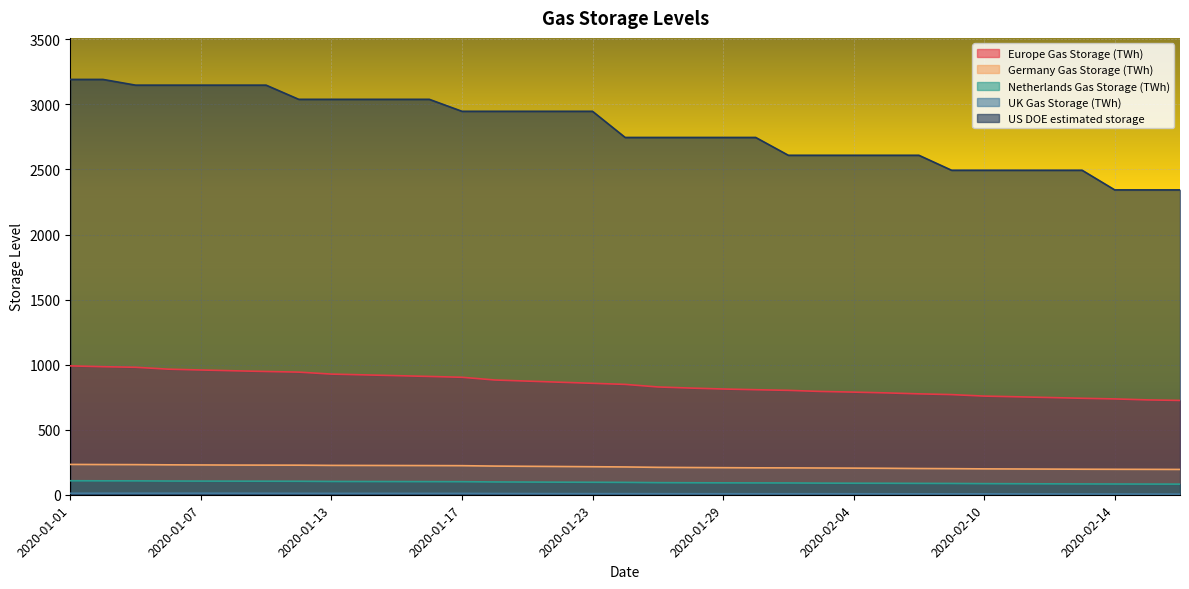

What is the maximum value for UK Gas Storage (TWh)?

12.0